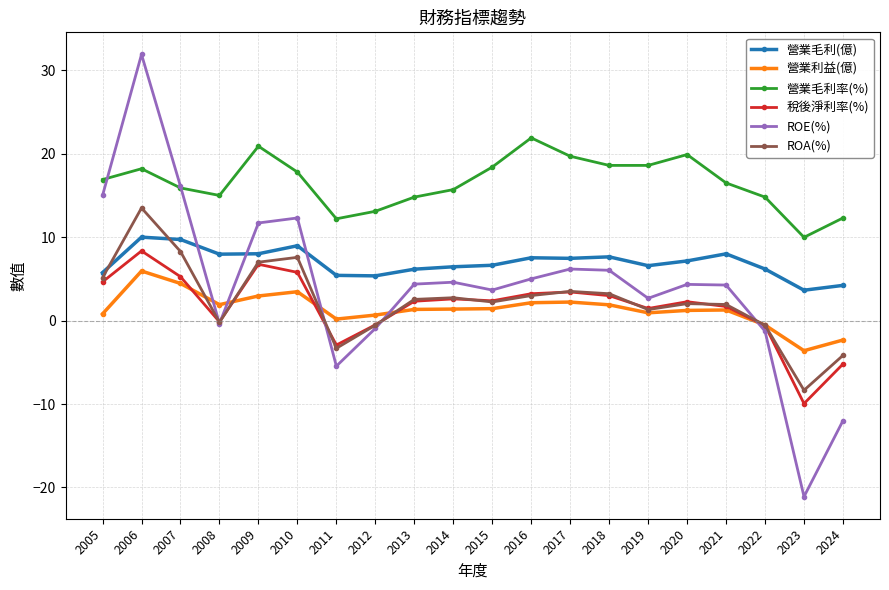

Is it true that 營業利益(億) equals 10.3 at 2006?

False